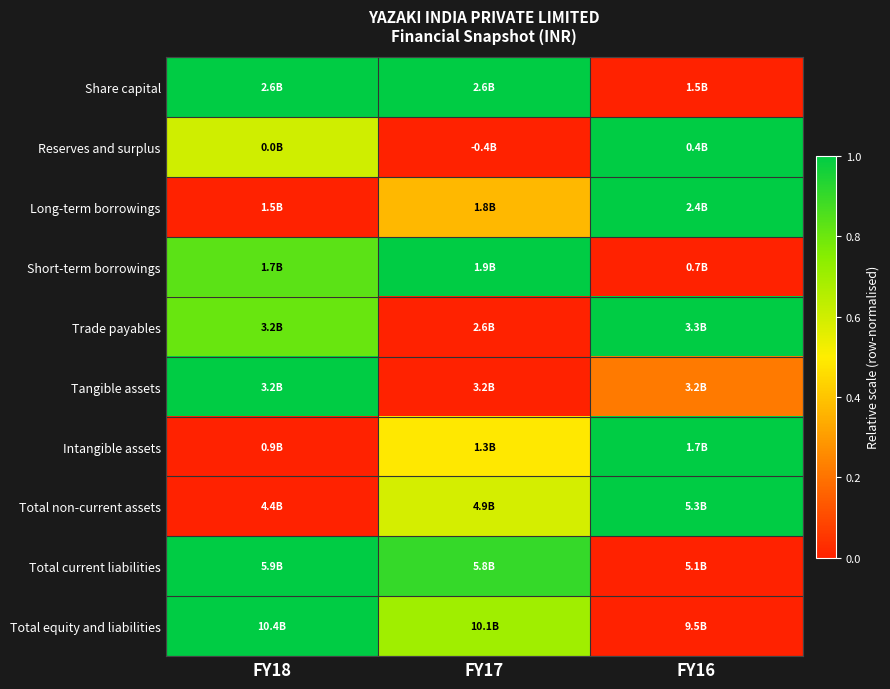

Between FY17 and FY16, which is larger?

FY17